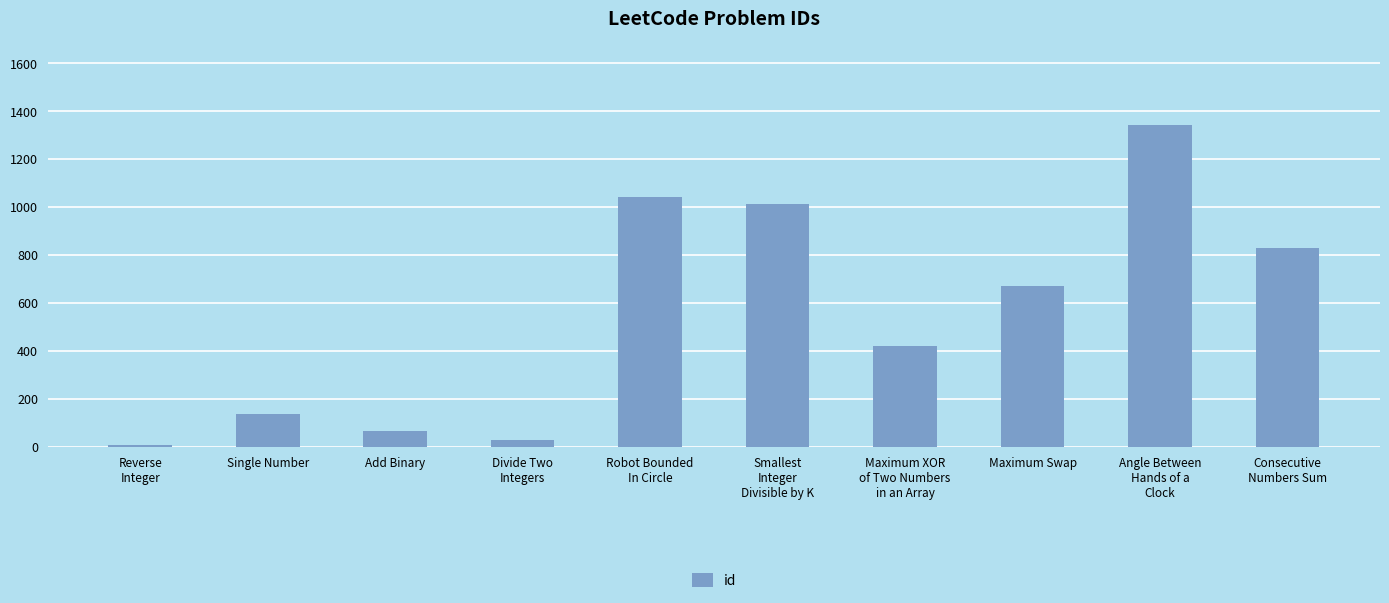

What is the average value?

556